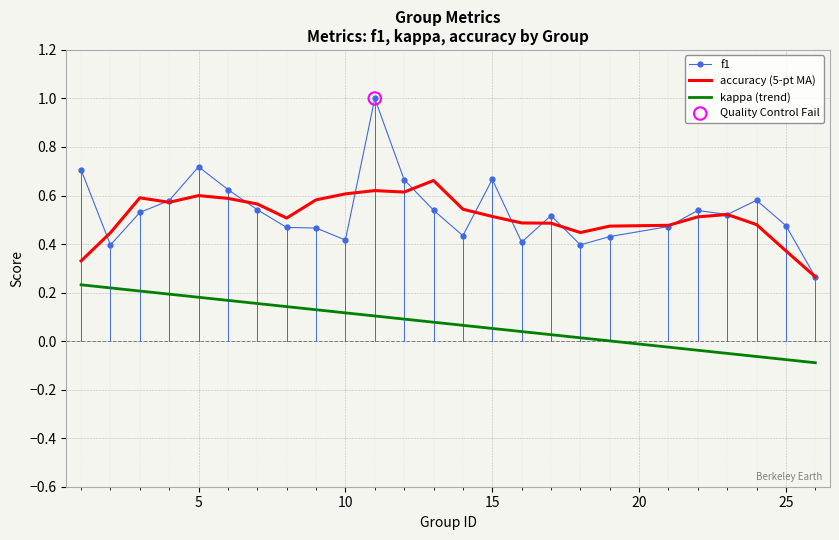

True or false: f1 and kappa (trend) cross at least once.

False